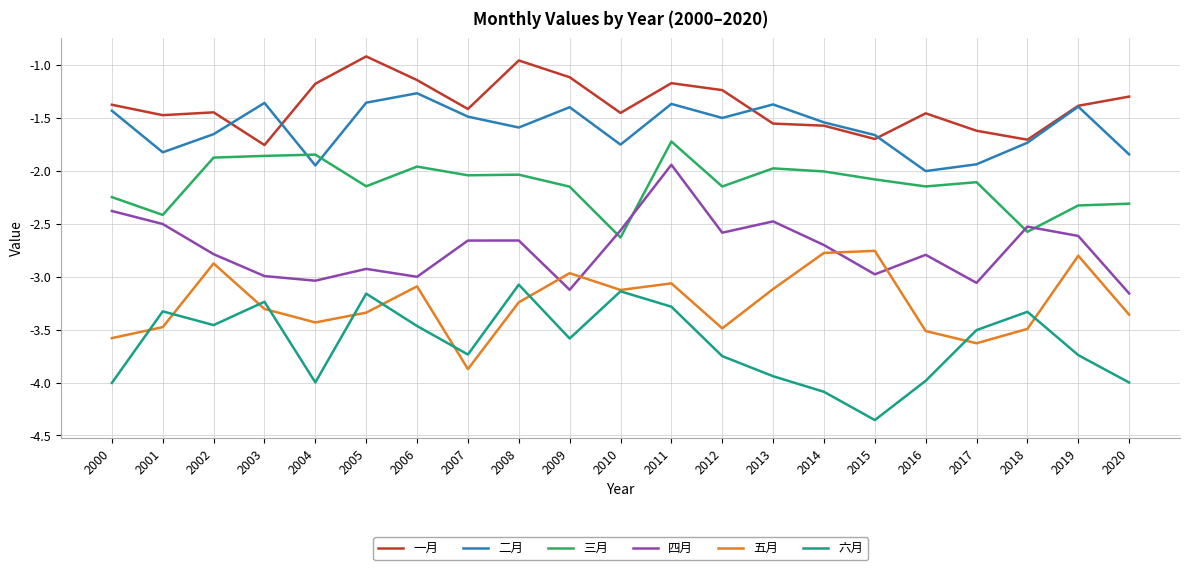

True or false: 一月 and 六月 cross at least once.

False